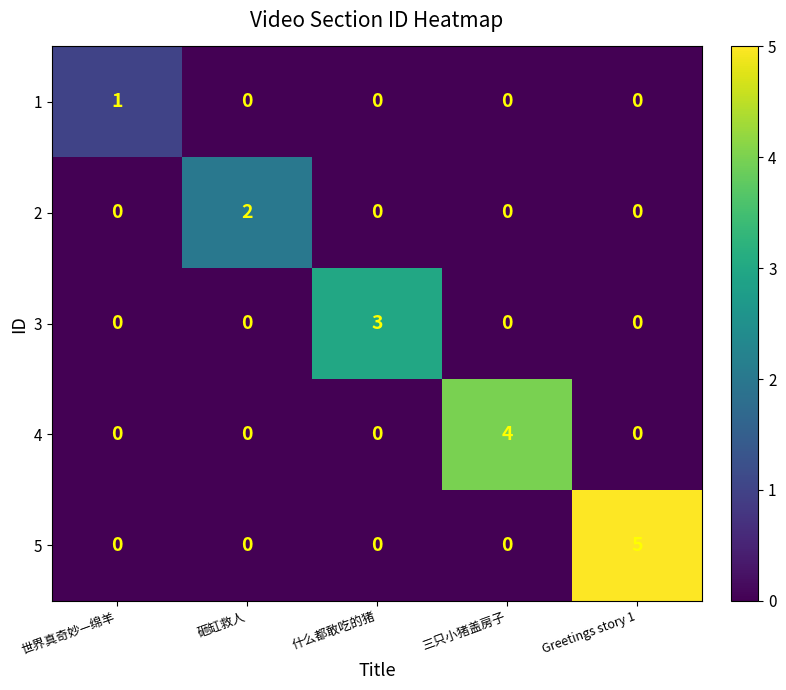

Which series has the largest range (max minus min)?

5